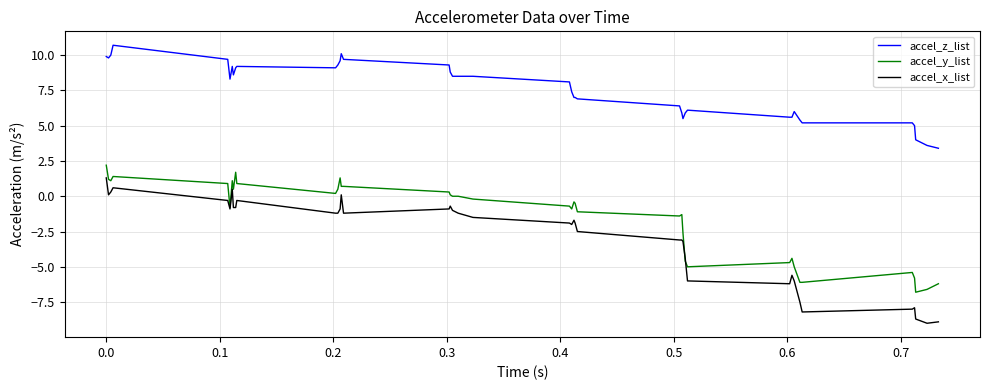

List the series in order of their peak value, highest first.

accel_z_list, accel_y_list, accel_x_list